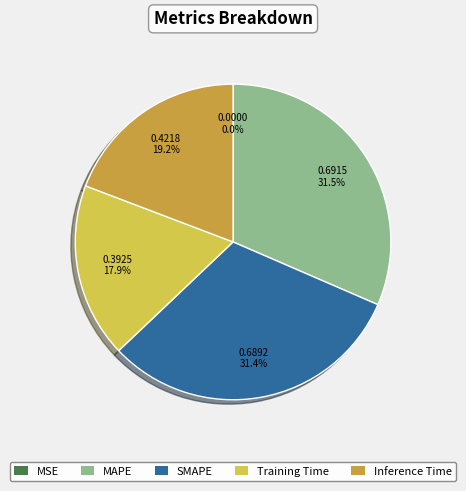

Combined, do SMAPE and MAPE account for over 50%?

Yes